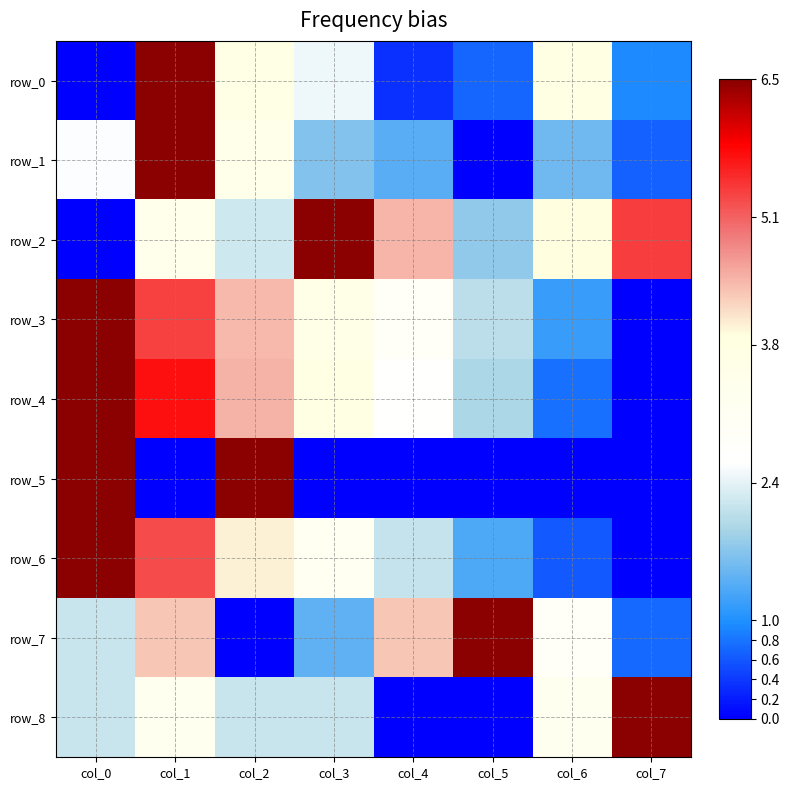

What is the difference between the row_3 values at col_7 and col_2?

4.4